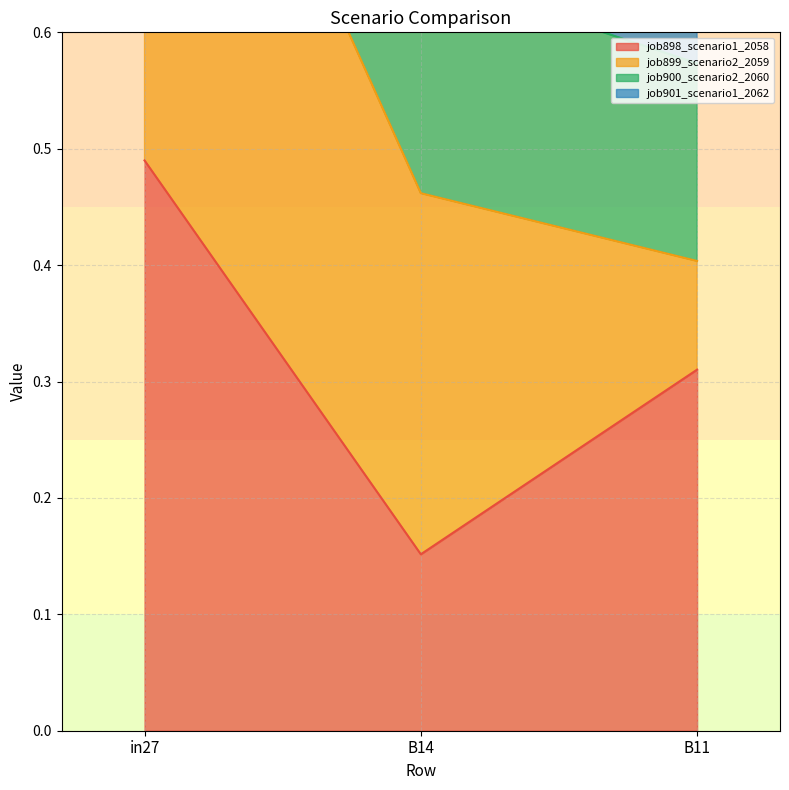

Which has a higher value, in27 or B14?

in27